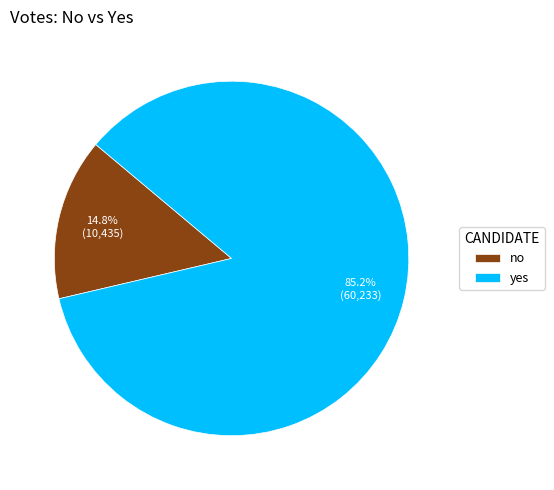

To the nearest percent, what is the difference between the largest and smallest slice percentages?

70%